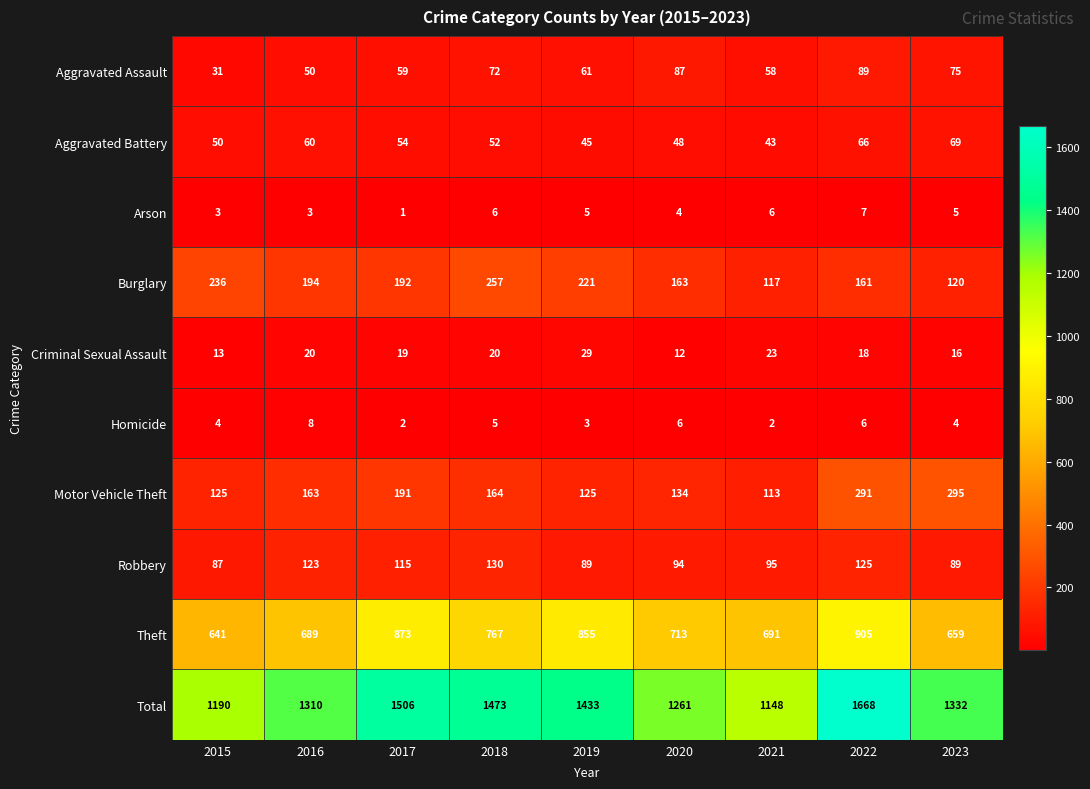

The value of Theft at 2020 is 713. True or false?

True